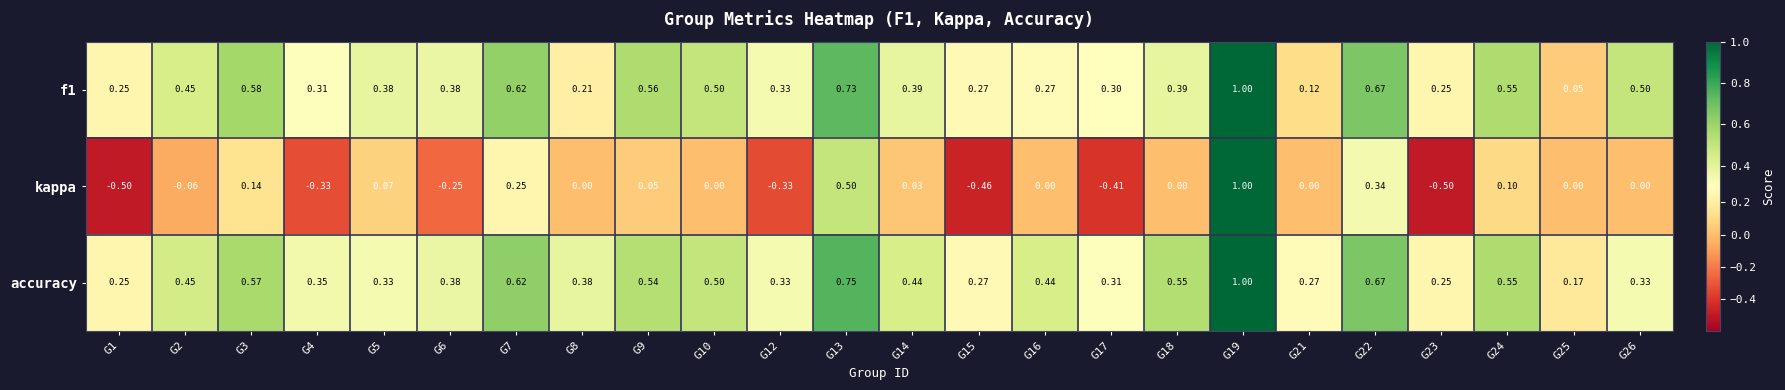

Which series has the widest spread of values?

kappa